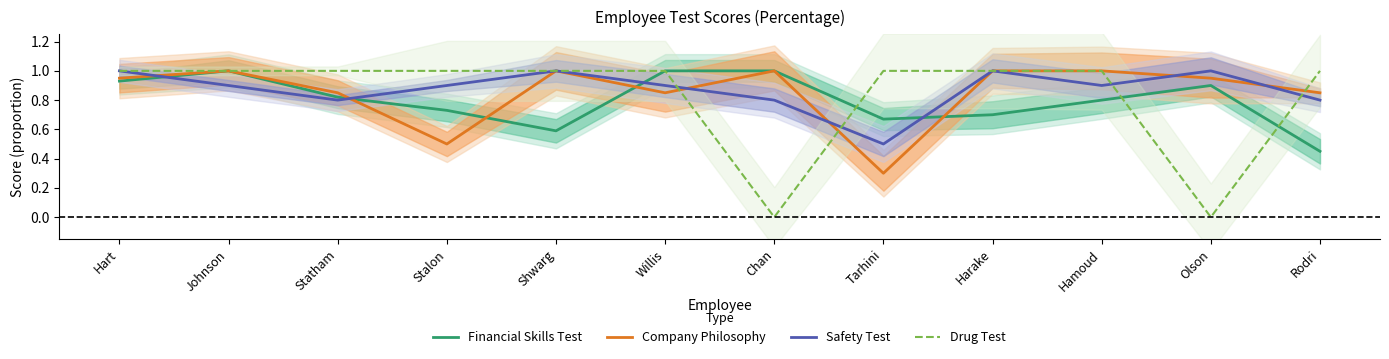

Does the chart have visible grid lines?

No